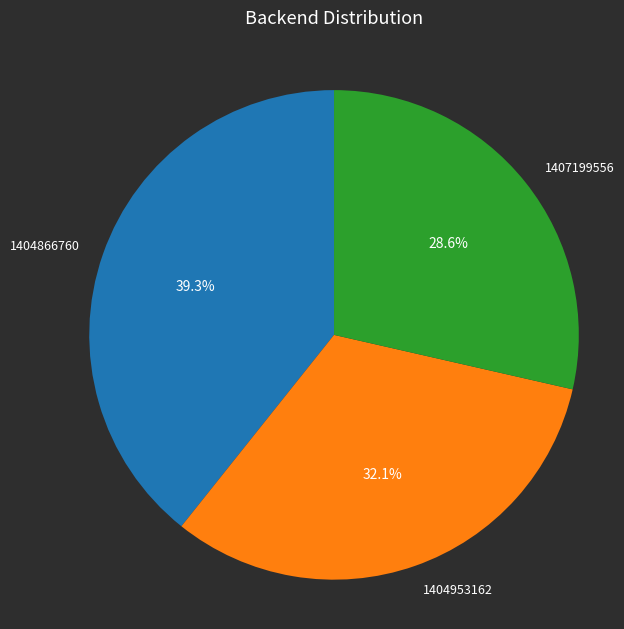

What percentage is the 1404866760 slice, to the nearest percent?

39%